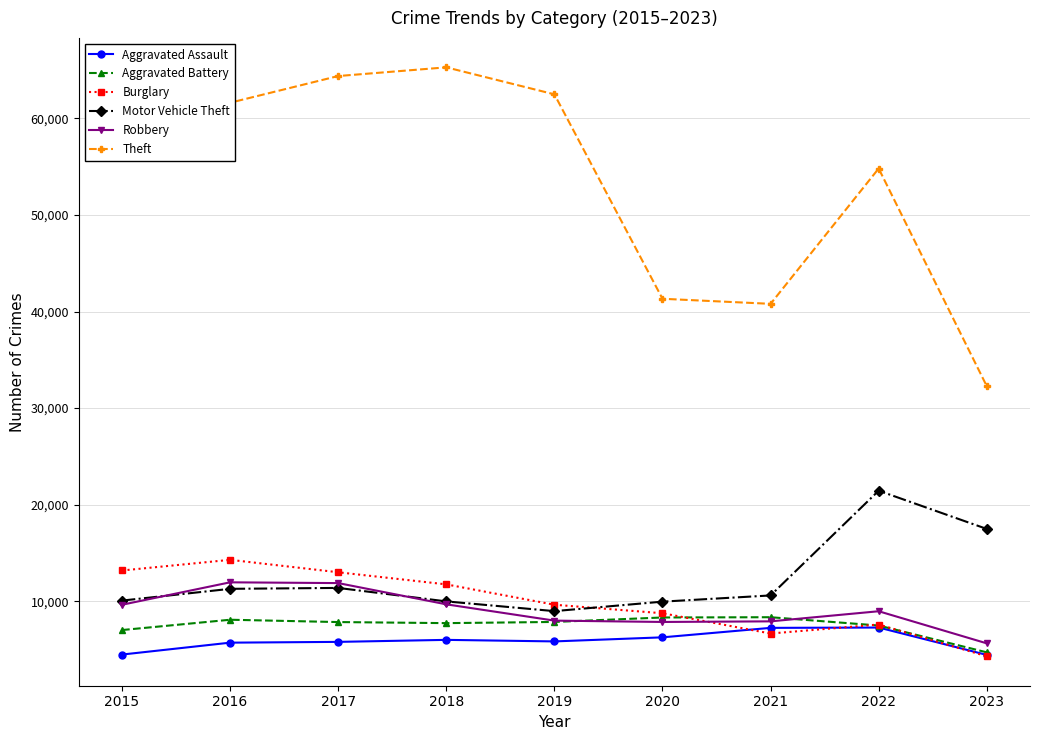

True or false: Theft and Motor Vehicle Theft intersect in this chart.

False